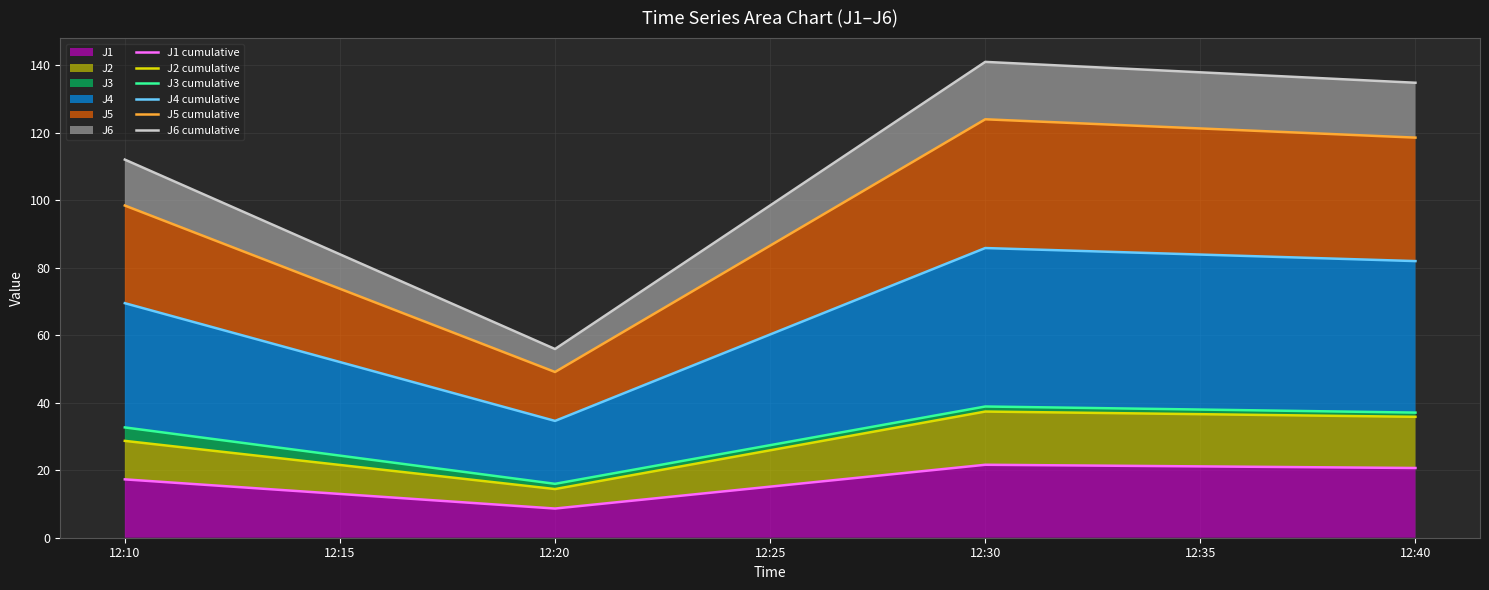

What is the spread (max minus min) of values at 12:10?

94.8